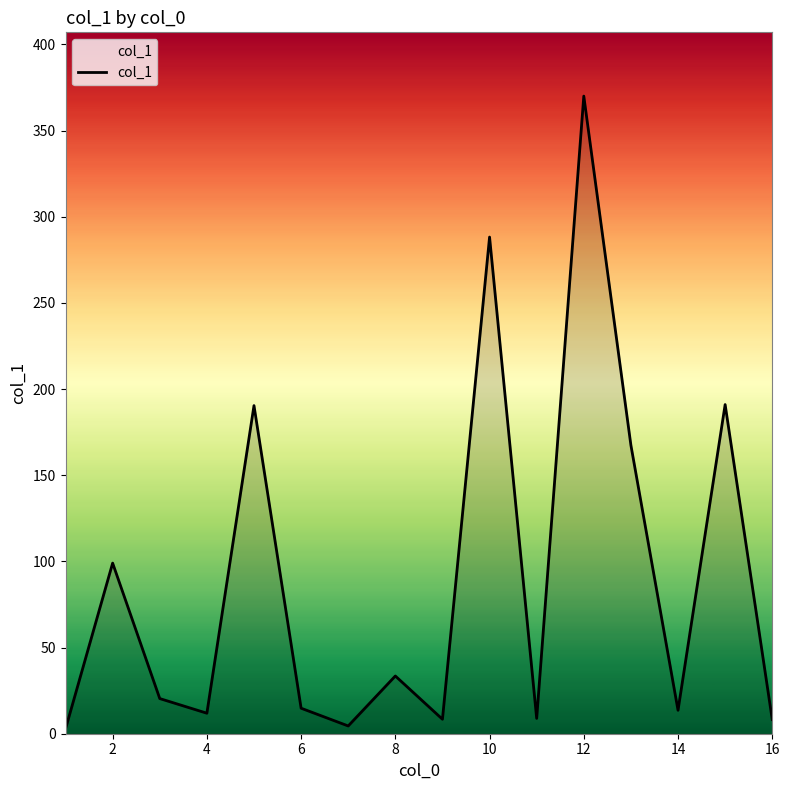

What is the greatest value displayed?

370.0